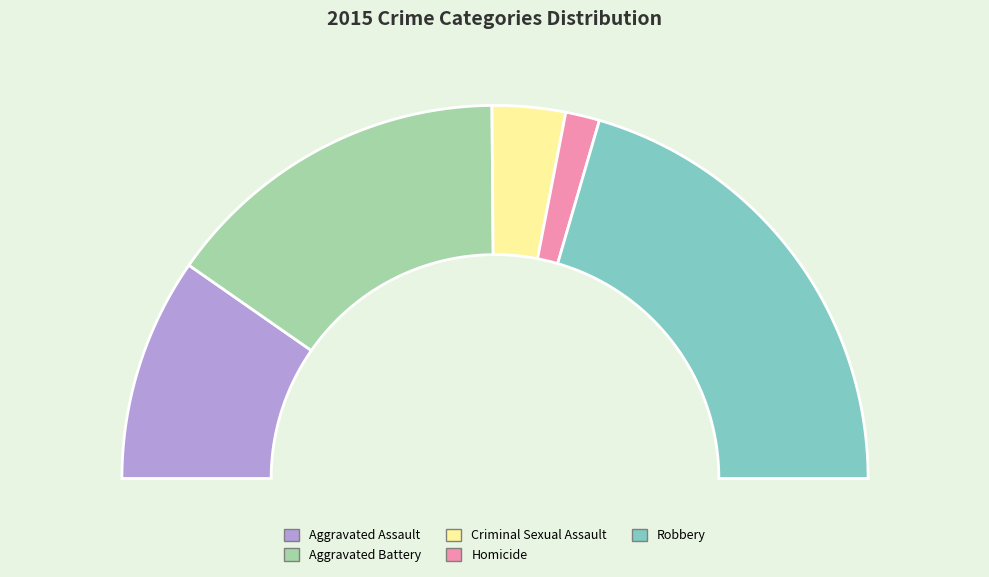

To the nearest percent, what is the average slice percentage?

20%